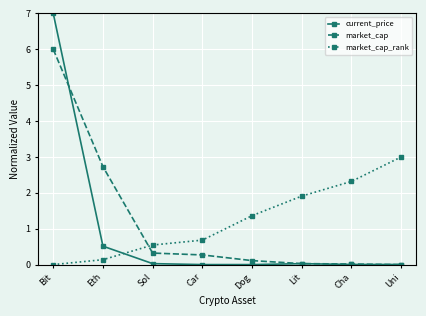

Which series ends up on top after the final intersection of market_cap and market_cap_rank?

market_cap_rank